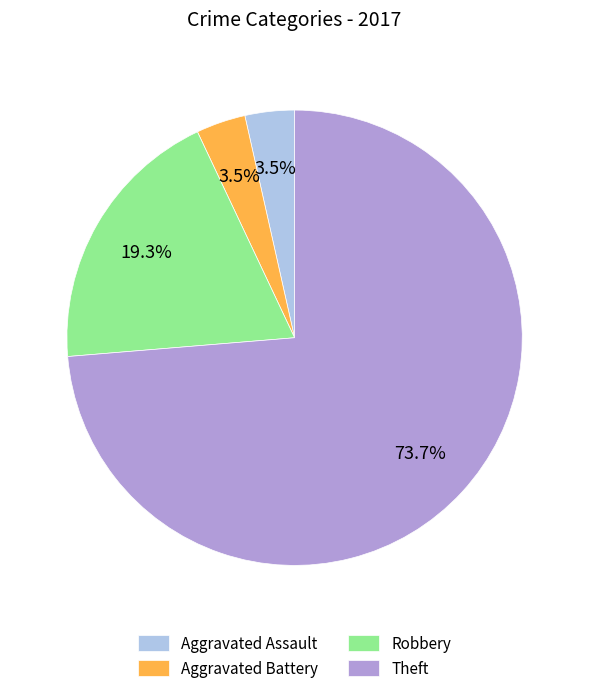

How many slices are in this pie chart?

4